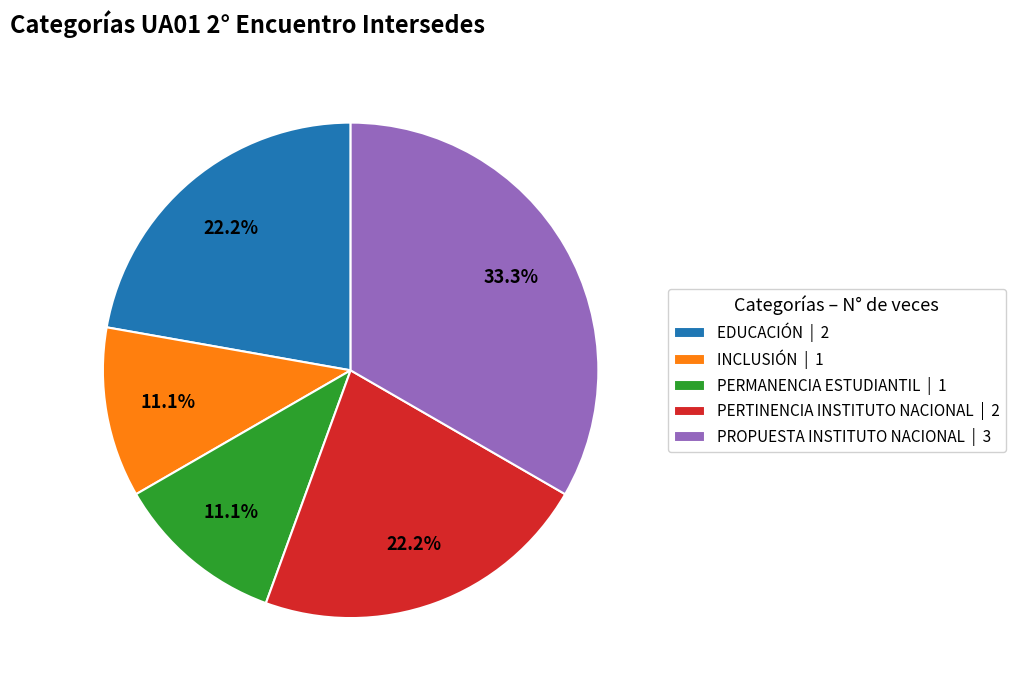

Which slice is the largest?

PROPUESTA INSTITUTO NACIONAL